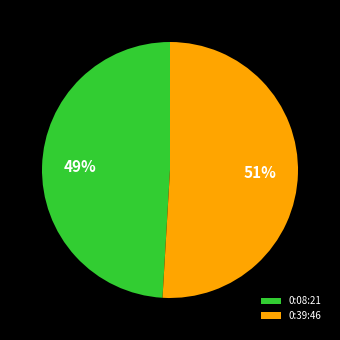

Do 0:39:46 and 0:08:21 together represent more than half of the pie?

Yes